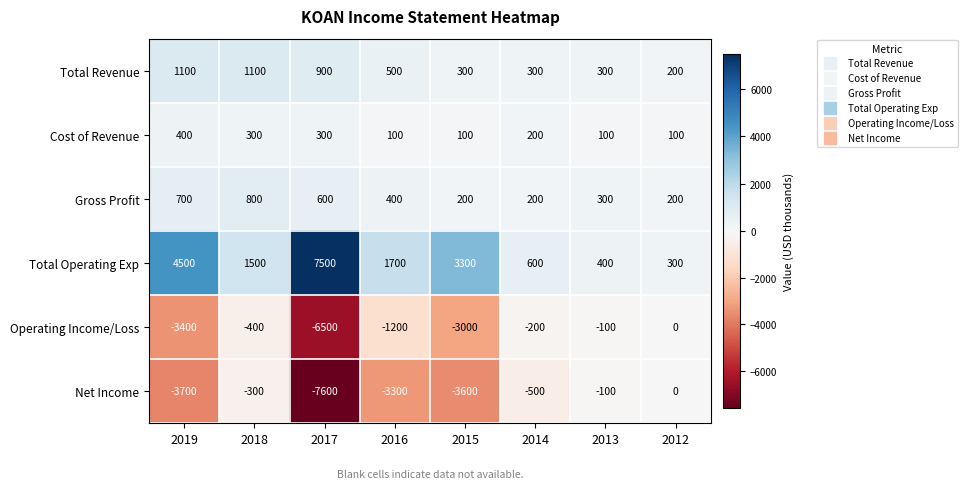

What is the sum of the Total Operating Exp values at 2014 and 2017?

8100